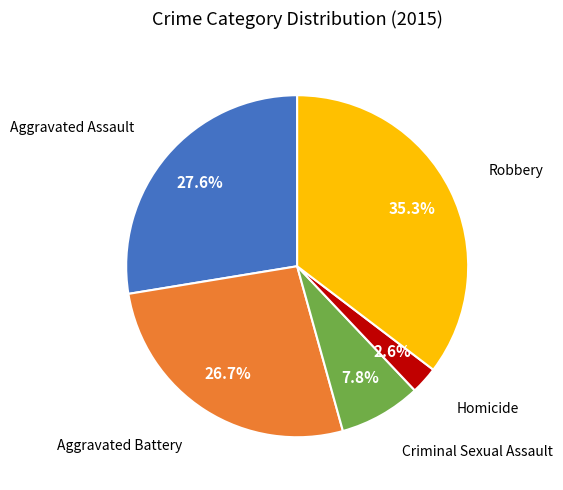

Is there a majority slice in this chart?

No